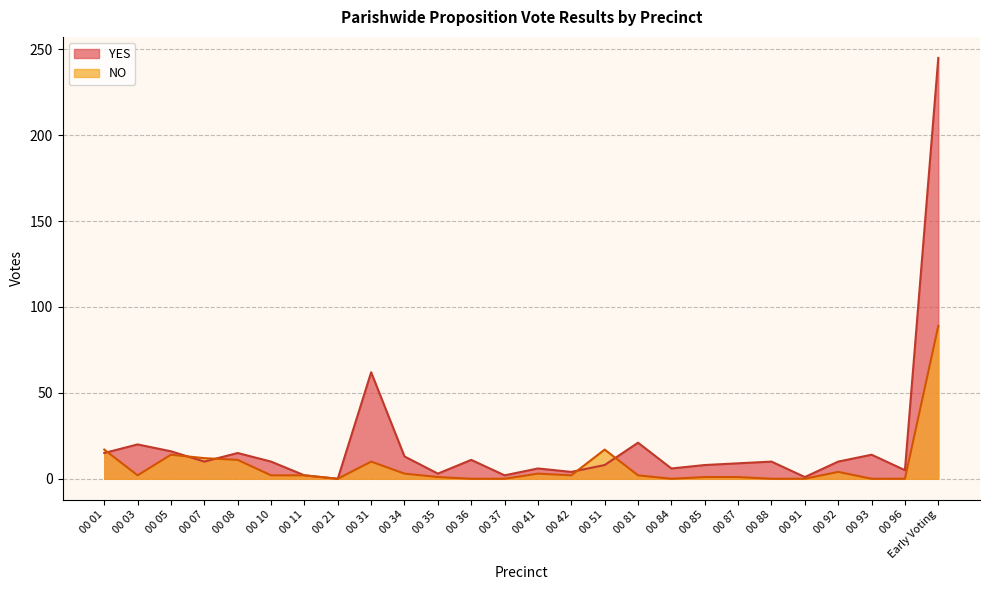

True or false: NO has more than 2 points higher than both neighbors.

True